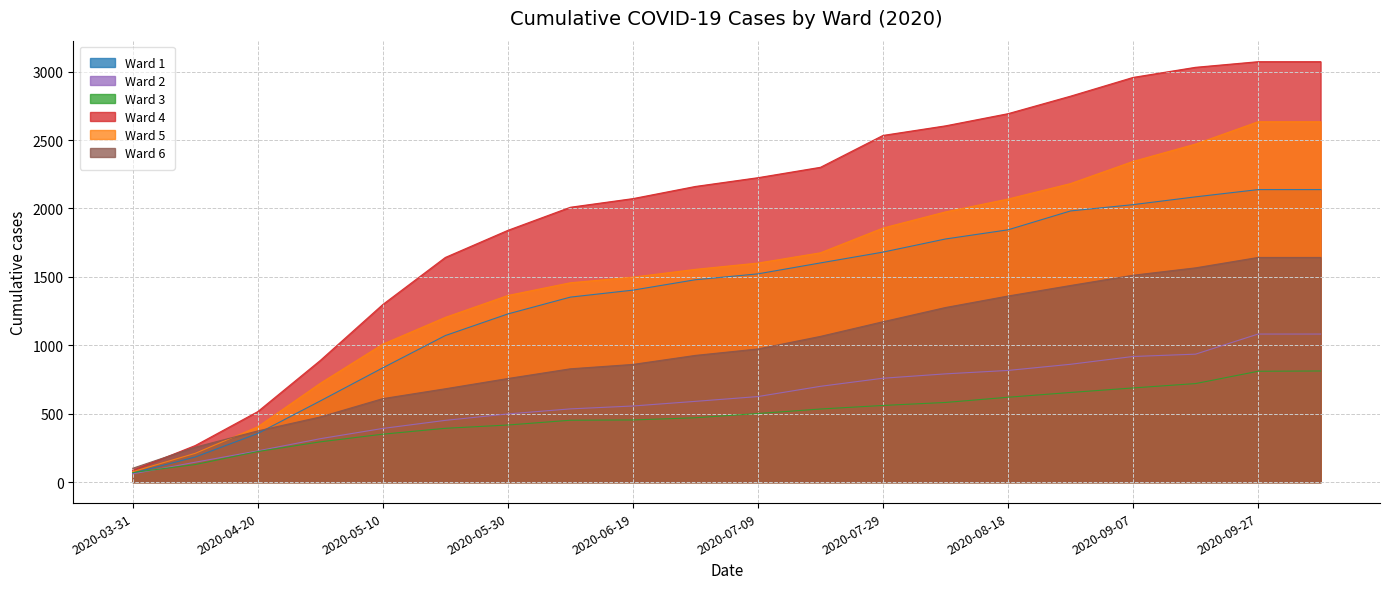

At which category is the sum across all series the highest?

2020-10-07